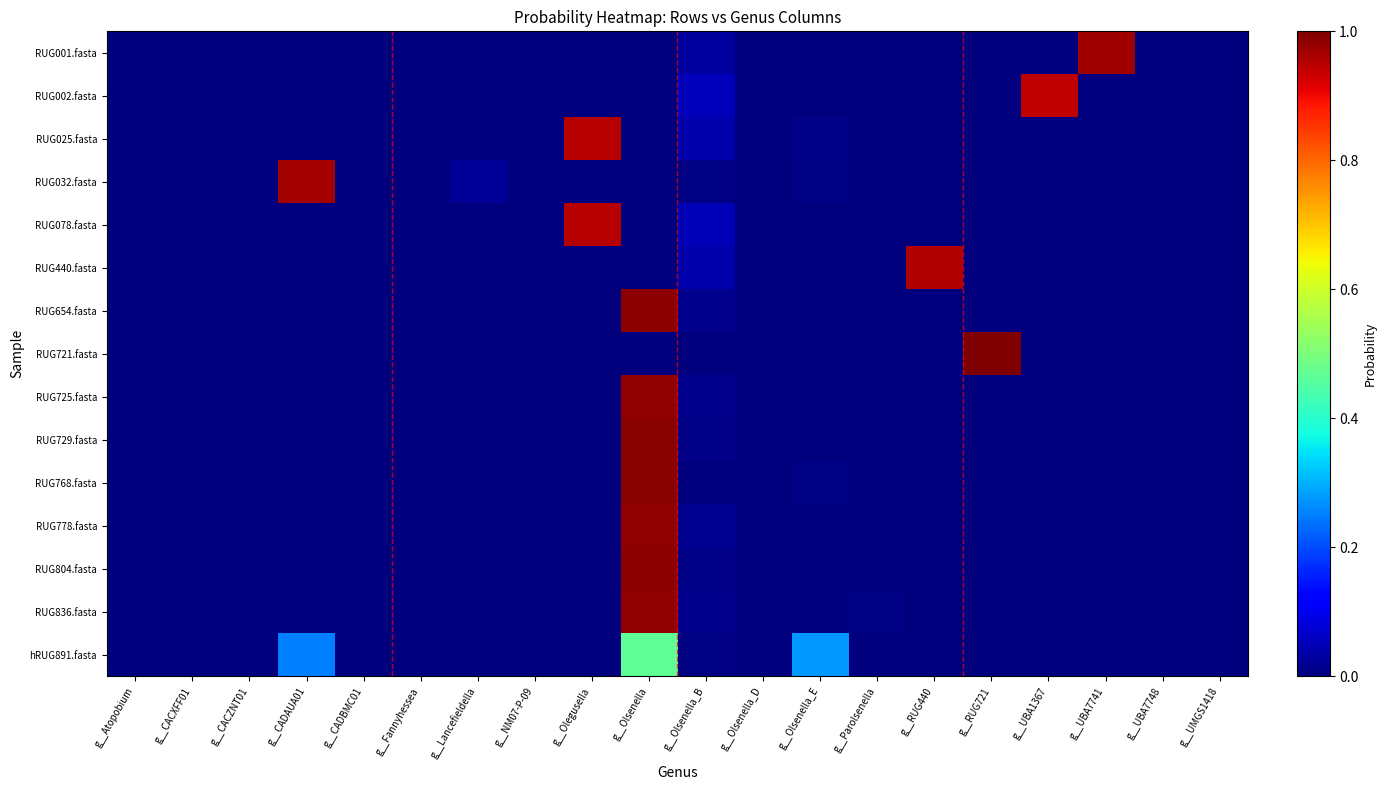

Rank the series by their maximum value, from lowest to highest.

hRUG891.fasta, RUG002.fasta, RUG078.fasta, RUG025.fasta, RUG440.fasta, RUG032.fasta, RUG001.fasta, RUG778.fasta, RUG836.fasta, RUG725.fasta, RUG654.fasta, RUG804.fasta, RUG729.fasta, RUG768.fasta, RUG721.fasta